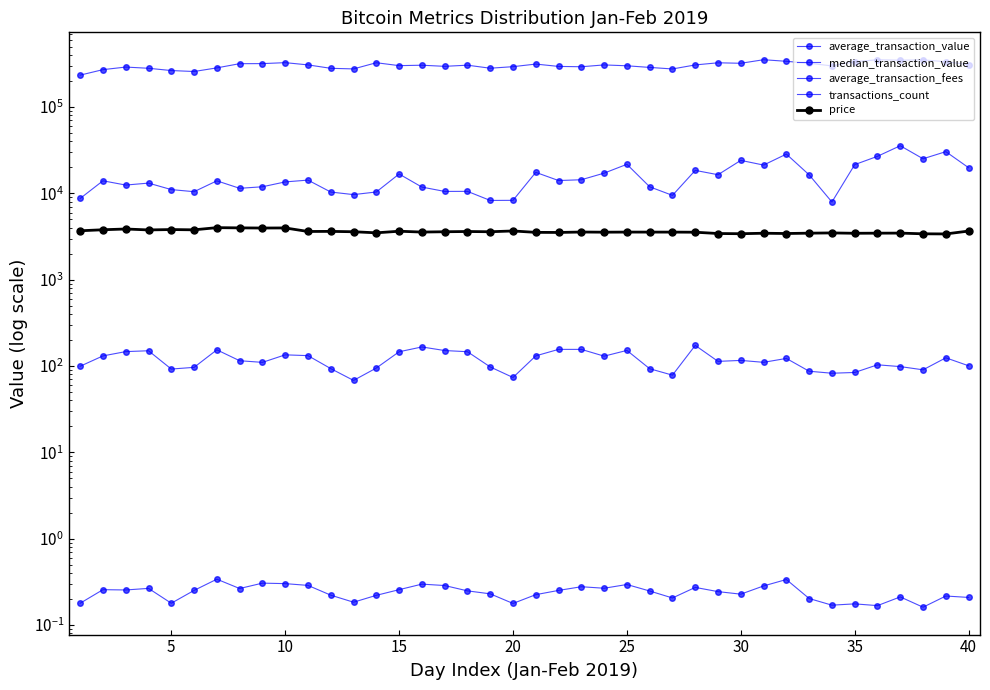

Reading left to right, extract all data points from this chart.

average_transaction_value: 8744.0	14003.0	12499.0	13168.0	11078.0	10471.0	13992.0	11460.0	11942.0	13597.0	14261.0	10376.0	9688.0	10395.0	16794.0	11842.0	10550.0	10566.0	8293.0	8315.0	17537.0	14099.0	14403.0	17178.0	21745.0	11933.0	9492.0	18485.0	16468.0	24145.0	21299.0	28557.0	16411.0	7954.0	21553.0	26913.0	35689.0	25203.0	30472.0	19850.0
median_transaction_value: 99.6	131.2	147.1	150.5	92.4	96.7	154.2	115.4	110.4	135.0	132.1	93.5	68.2	94.9	146.5	166.6	151.4	146.7	97.7	73.8	131.4	156.1	156.1	130.3	151.9	93.2	78.5	173.6	113.4	116.3	110.5	122.6	87.2	82.6	84.3	103.4	98.6	90.5	124.7	100.8
average_transaction_fees: 0.2	0.3	0.3	0.3	0.2	0.3	0.3	0.3	0.3	0.3	0.3	0.2	0.2	0.2	0.3	0.3	0.3	0.2	0.2	0.2	0.2	0.3	0.3	0.3	0.3	0.2	0.2	0.3	0.2	0.2	0.3	0.3	0.2	0.2	0.2	0.2	0.2	0.2	0.2	0.2
transactions_count: 234576.0	271545.0	290861.0	281623.0	265029.0	258381.0	284641.0	318355.0	318892.0	327182.0	308224.0	281364.0	276860.0	326536.0	302147.0	305569.0	296568.0	305827.0	282055.0	293961.0	315052.0	295910.0	293348.0	307984.0	300947.0	288135.0	276514.0	307917.0	326016.0	321844.0	353790.0	339183.0	321888.0	300033.0	335141.0	353922.0	349432.0	352872.0	335117.0	310742.0
price: 3692.5	3794.3	3872.2	3776.5	3815.3	3787.3	4013.5	3989.7	3973.6	3982.2	3623.8	3632.8	3598.4	3495.8	3648.0	3567.8	3597.6	3621.0	3597.8	3674.6	3539.2	3531.0	3571.3	3555.7	3565.6	3564.8	3563.6	3553.1	3432.2	3413.4	3457.9	3431.9	3464.5	3486.6	3454.0	3464.0	3469.9	3405.8	3394.0	3664.3